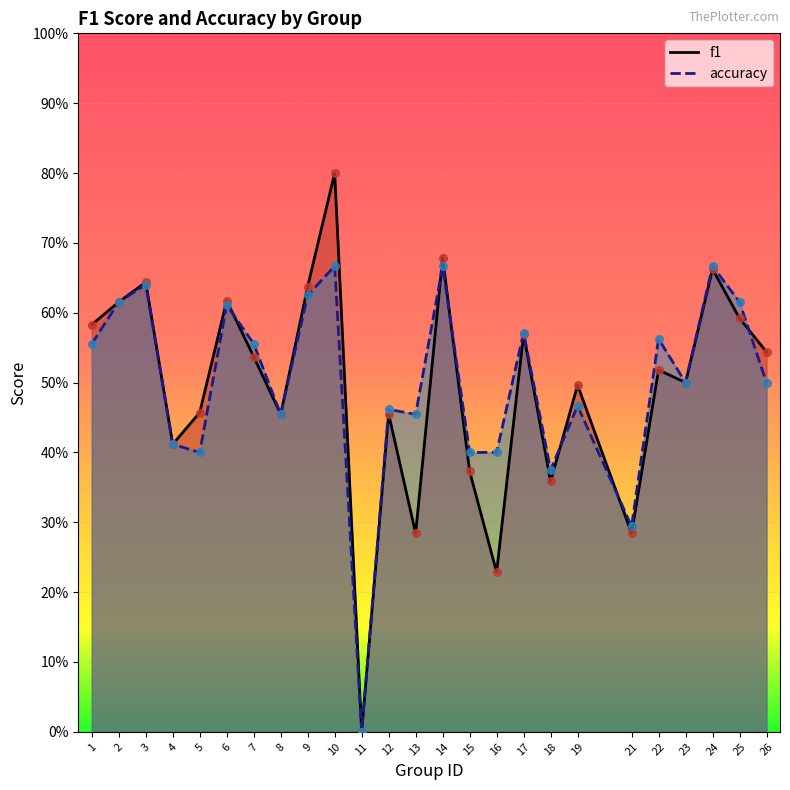

What are all the series names shown in the legend?

f1, accuracy